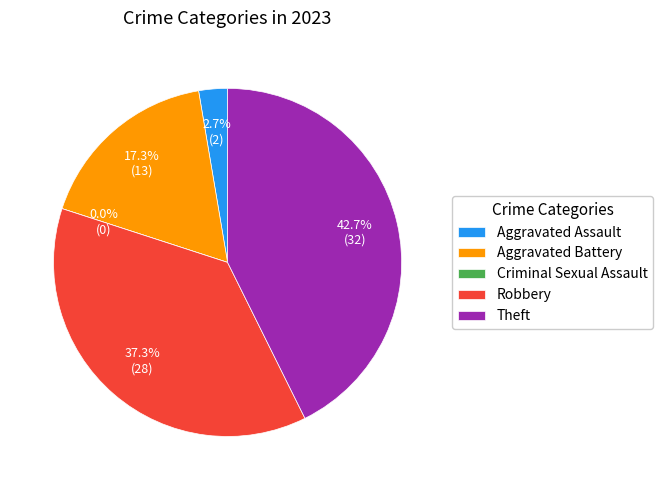

To the nearest percent, what percentage of the pie is Aggravated Assault?

3%